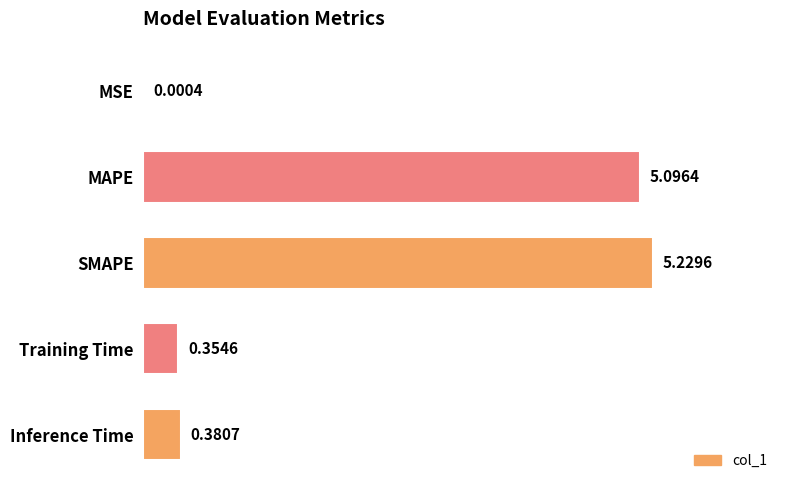

What is the sum of all values?

11.1